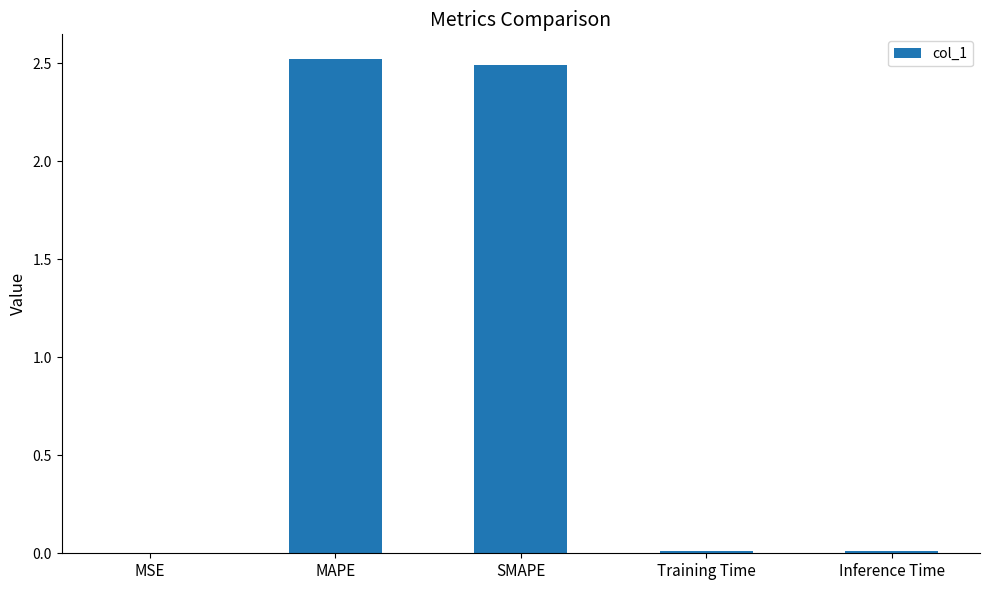

Are the bars horizontal?

No